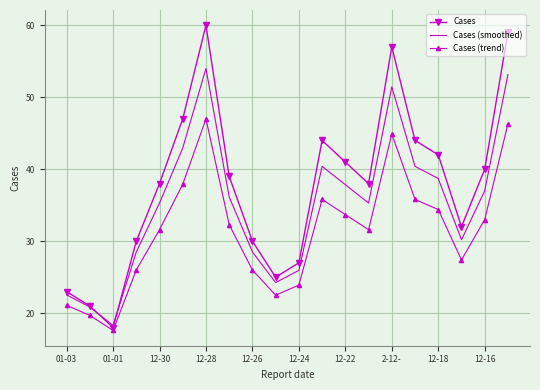

List the series in order of their overall mean, highest first.

Cases, Cases (smoothed), Cases (trend)